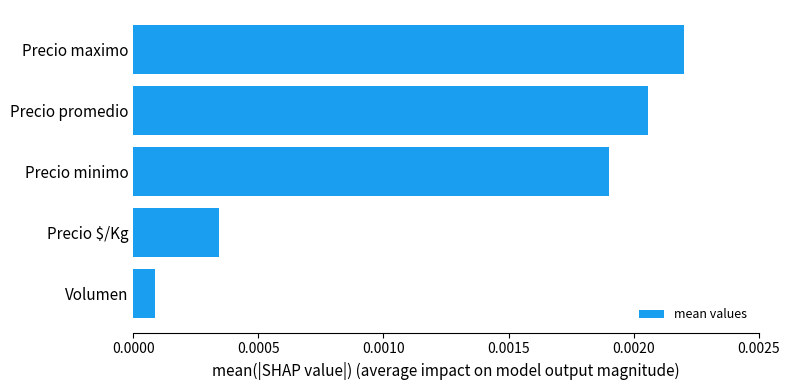

Rank the categories by value from lowest to highest.

Volumen, Precio $/Kg, Precio minimo, Precio promedio, Precio maximo